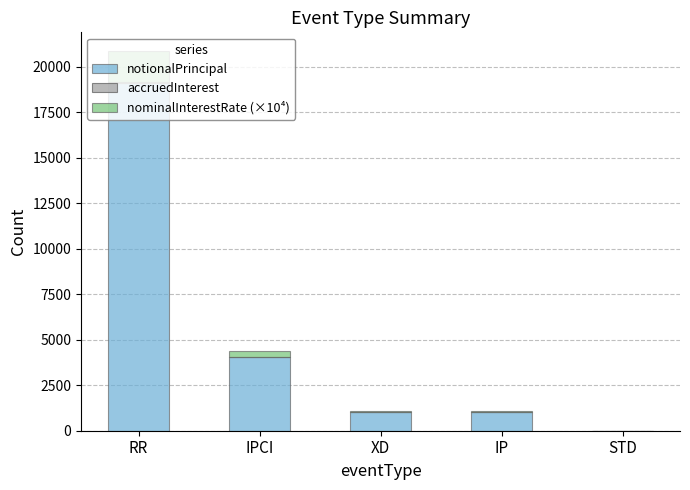

Are the bars horizontal?

No